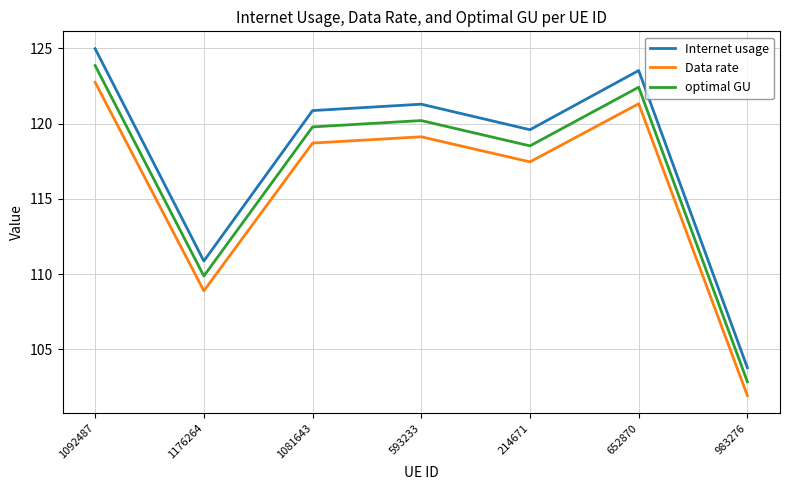

List the series in order of their peak value, highest first.

Internet usage, optimal GU, Data rate